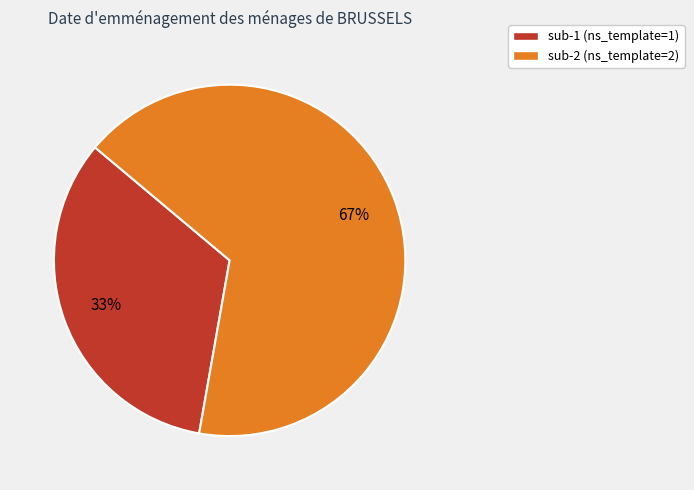

Is it true that sub-2 is 58% of the pie?

False